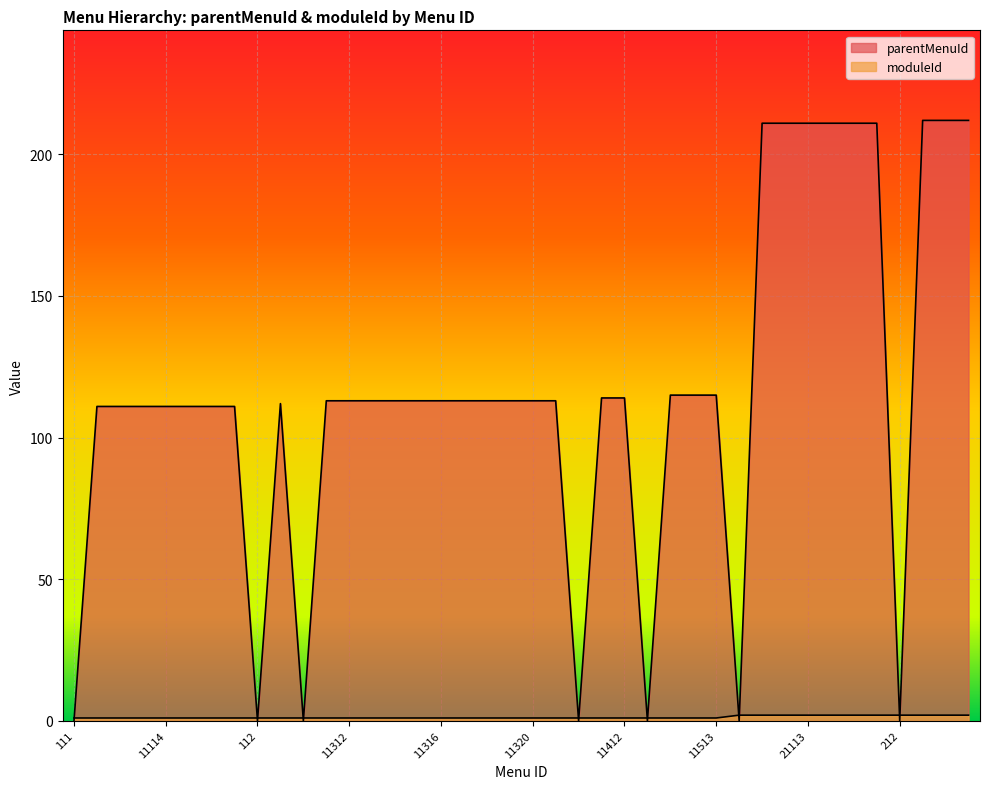

The moduleId series shows 1 at 11313. True or false?

True